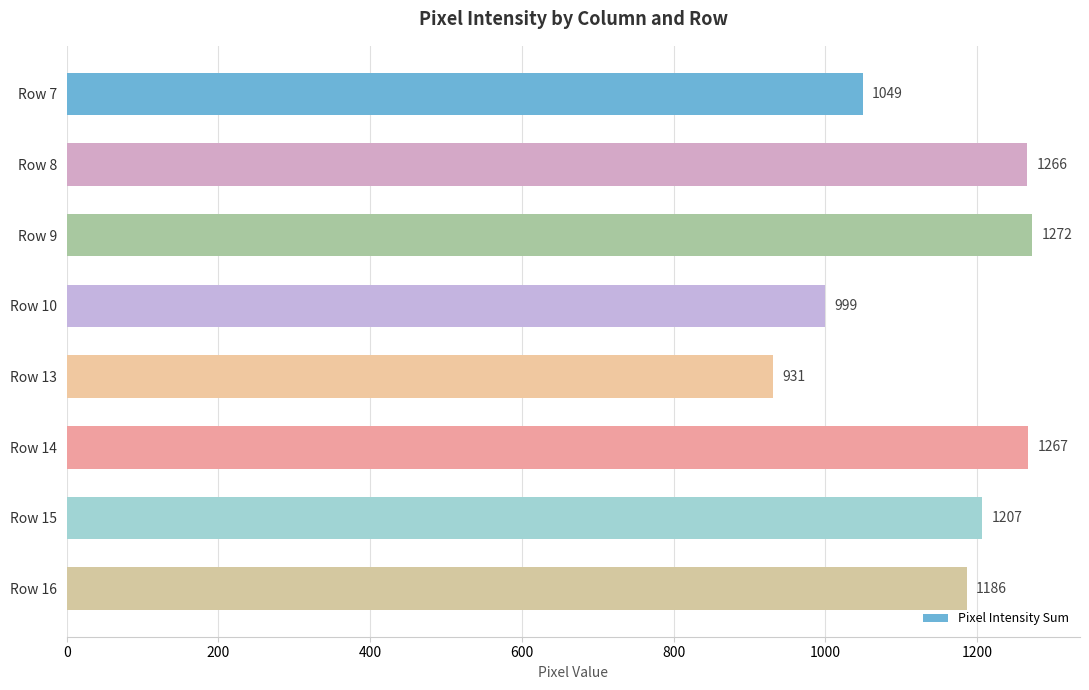

Does the chart contain stacked bars?

No